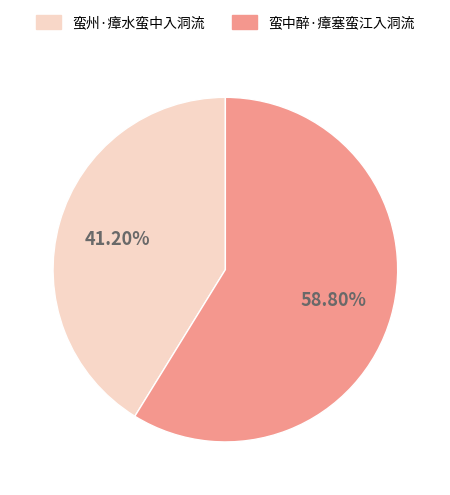

How many slices are in this pie chart?

2